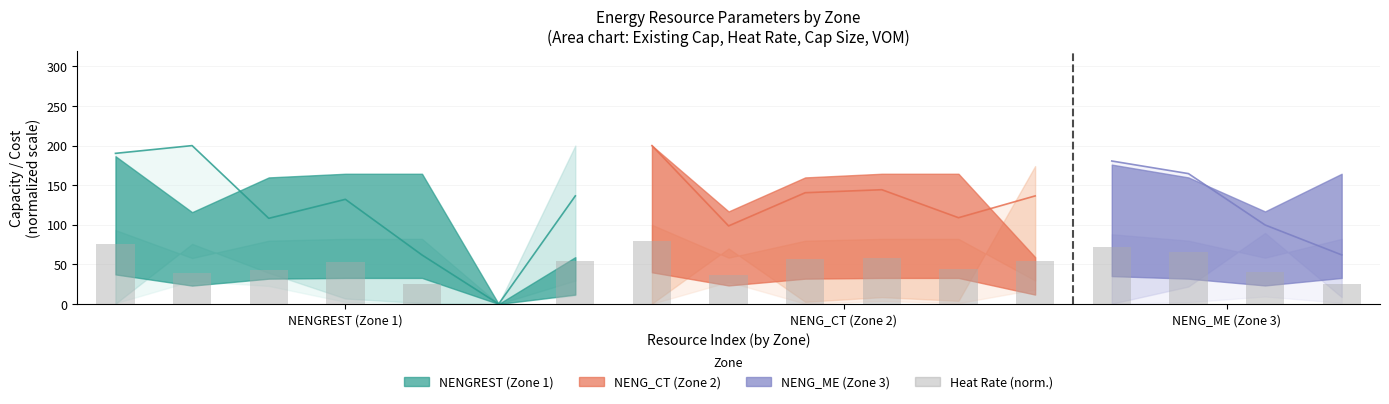

At which category does the chart reach its minimum across all series?

5